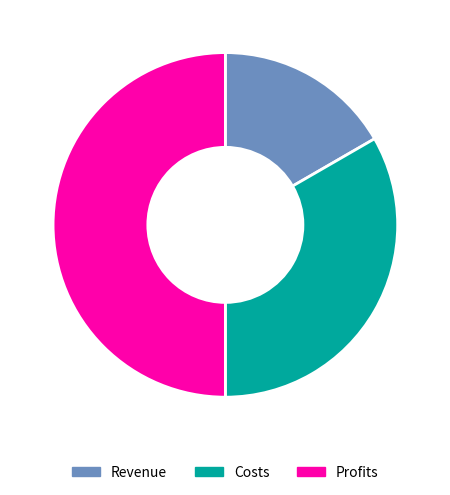

Approximately how many times larger is the value at Costs compared to Revenue?

2.0